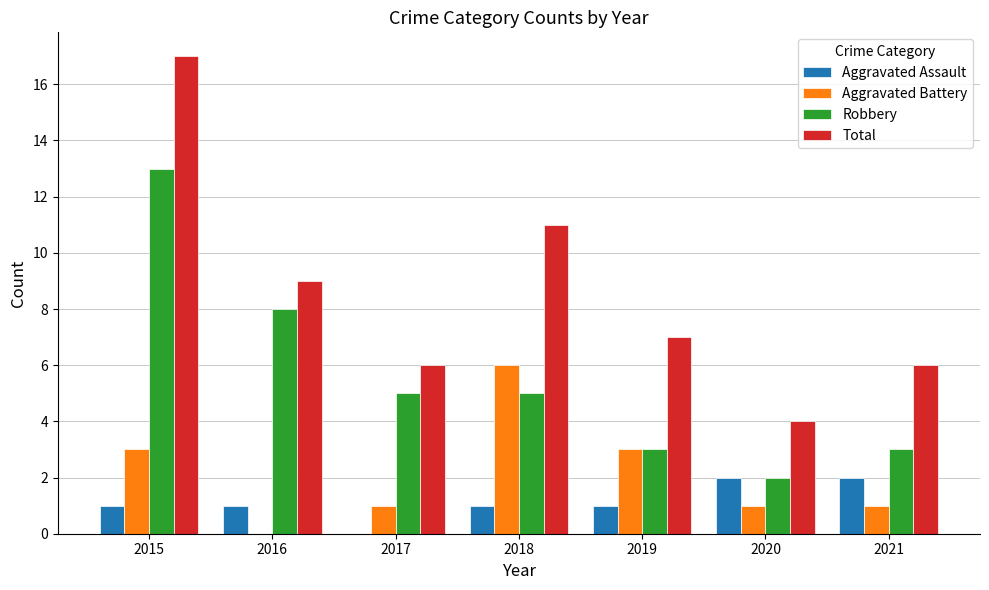

Which series has the largest range (max minus min)?

Total